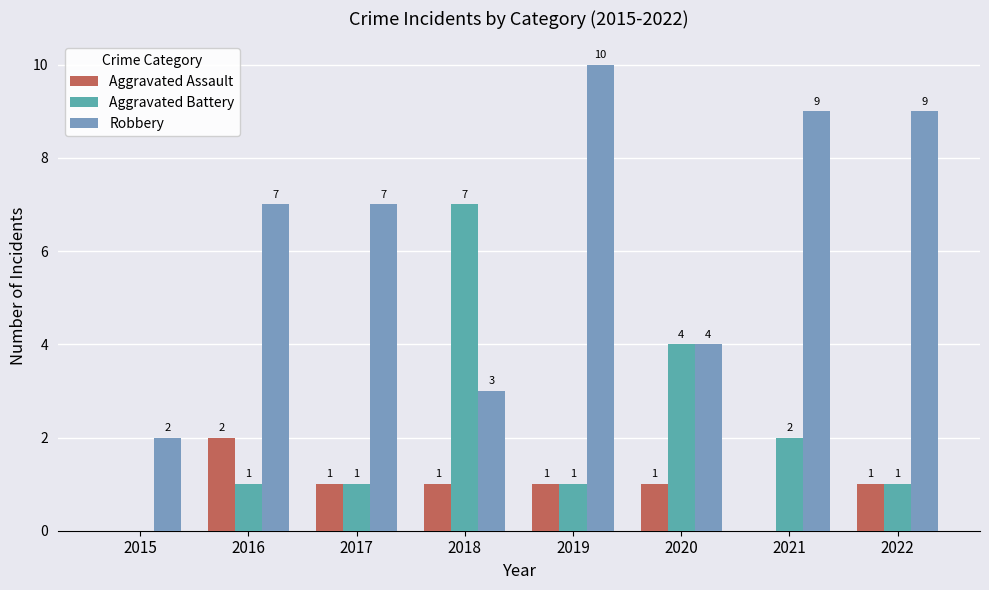

How many groups of bars are there?

8